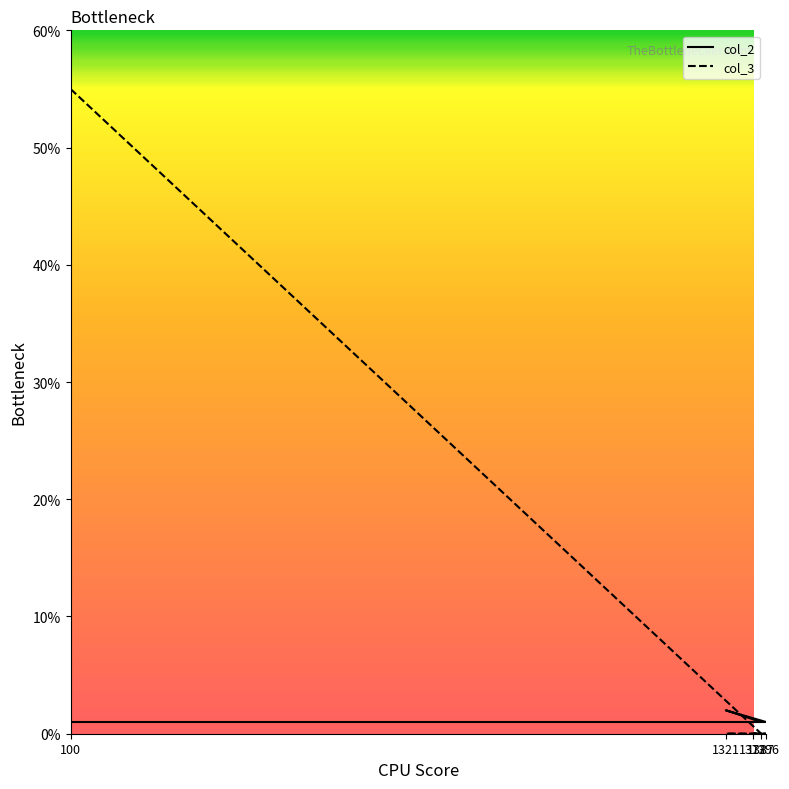

What is the greatest value displayed?

55